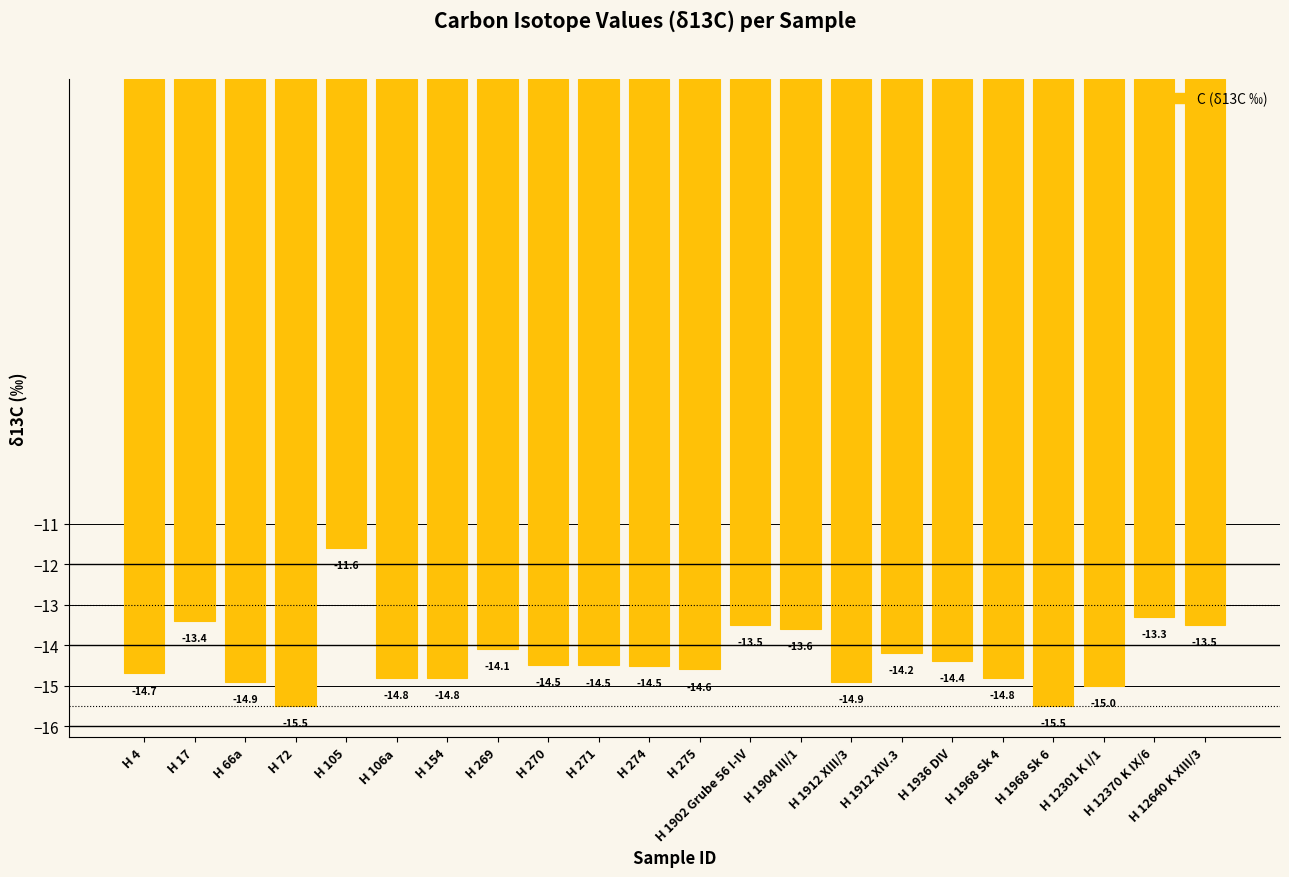

Reading left to right, extract all data points from this chart.

H 4=-14.7	H 17=-13.4	H 66a=-14.9	H 72=-15.5	H 105=-11.6	H 106a=-14.8	H 154=-14.8	H 269=-14.1	H 270=-14.5	H 271=-14.5	H 274=-14.5	H 275=-14.6	H 1902 Grube 56 I-IV=-13.5	H 1904 III/1=-13.6	H 1912 XIII/3=-14.9	H 1912 XIV.3=-14.2	H 1936 DIV=-14.4	H 1968 Sk 4=-14.8	H 1968 Sk 6=-15.5	H 12301 K I/1=-15.0	H 12370 K IX/6=-13.3	H 12640 K XIII/3=-13.5